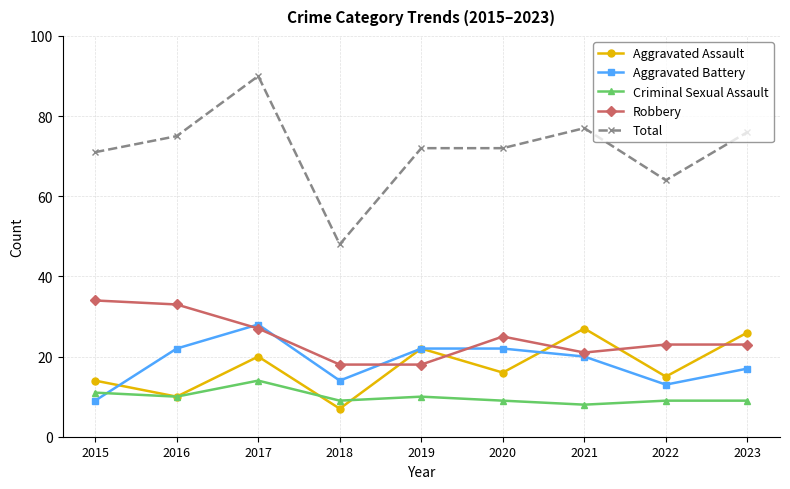

Where is the first local minimum for Criminal Sexual Assault?

2016